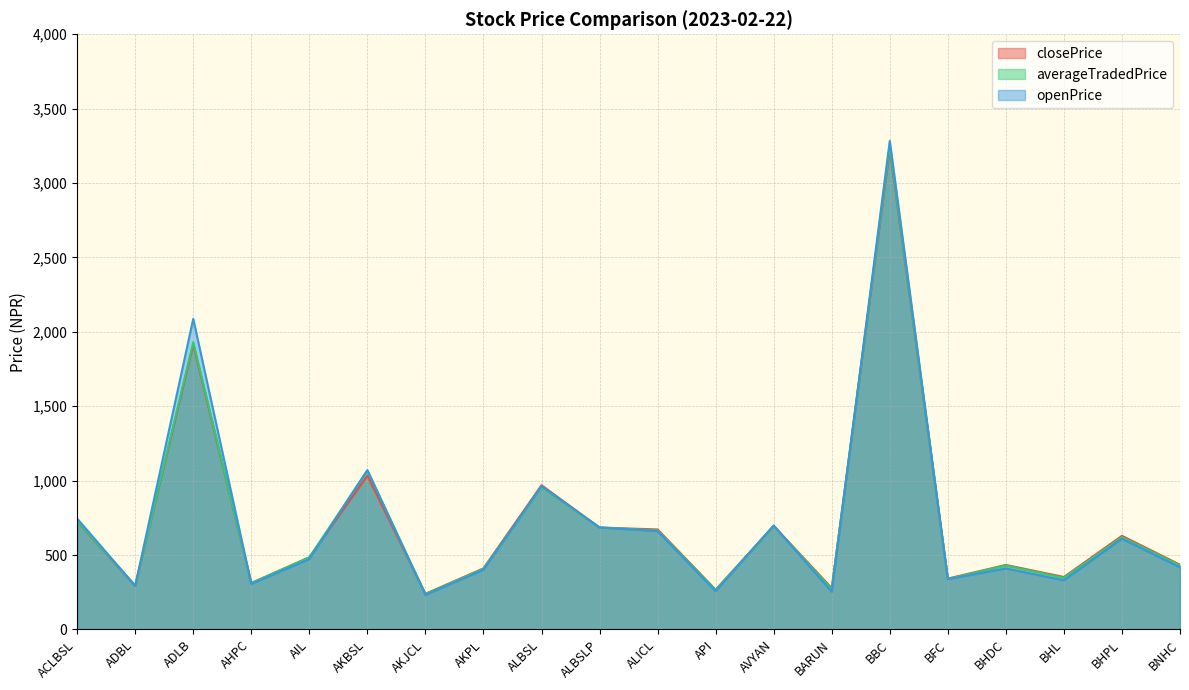

Which series changed the most between AKJCL and BFC?

openPrice